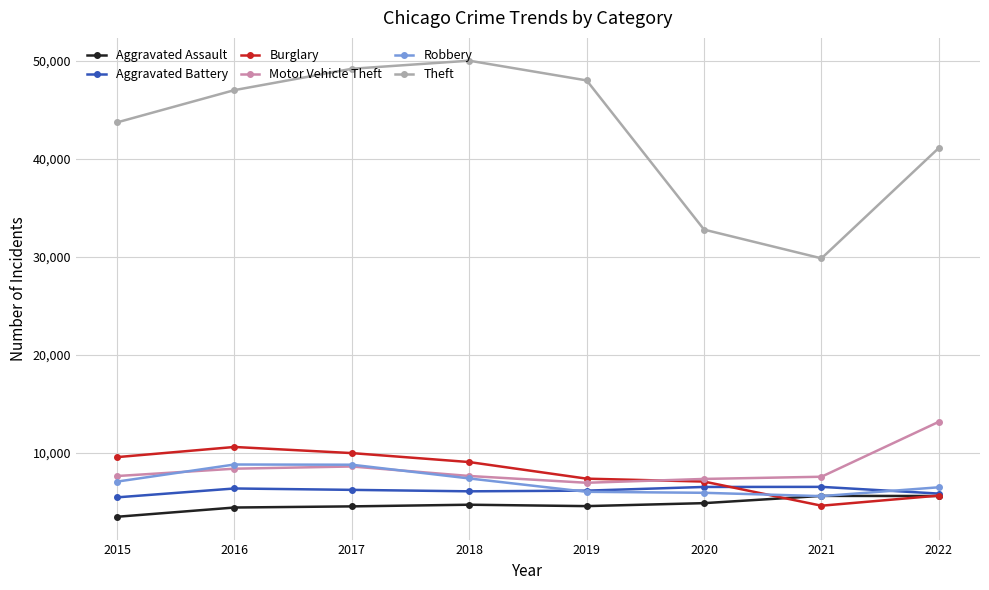

What are all the series names shown in the legend?

Aggravated Assault, Aggravated Battery, Burglary, Motor Vehicle Theft, Robbery, Theft